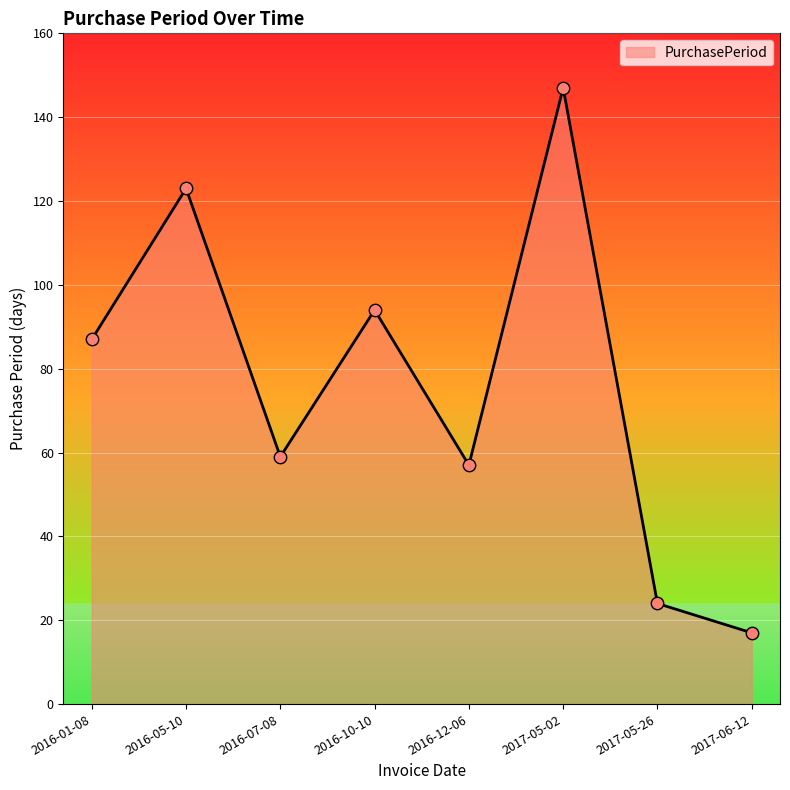

Which has a higher value, 2016-05-10 or 2016-07-08?

2016-05-10